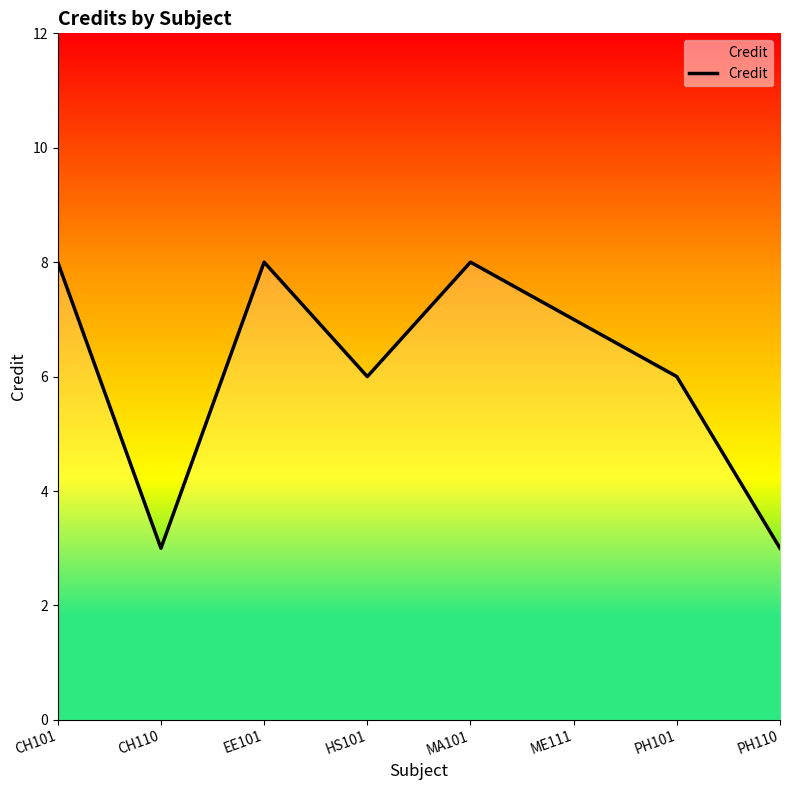

What is the greatest value displayed?

8